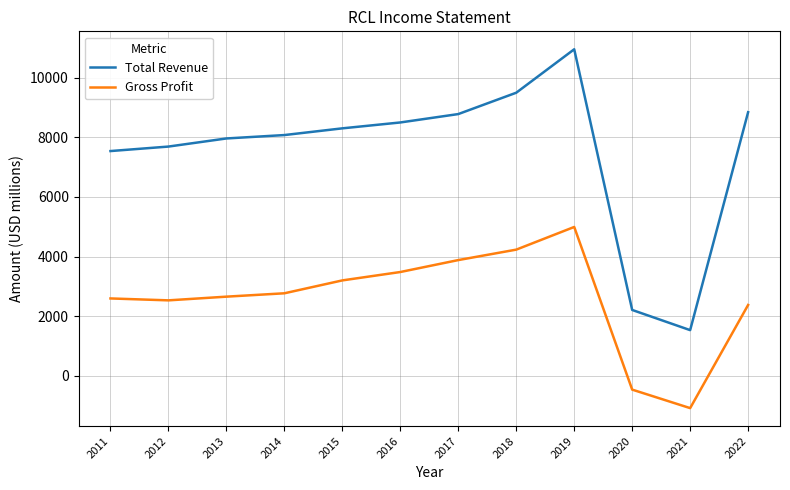

Rank the series at 2022 from highest to lowest value.

Total Revenue, Gross Profit